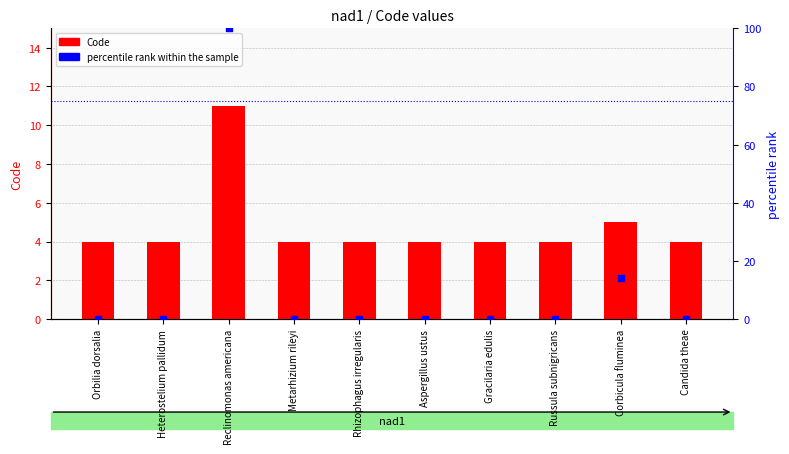

At how many categories does at least one series exceed 88?

1